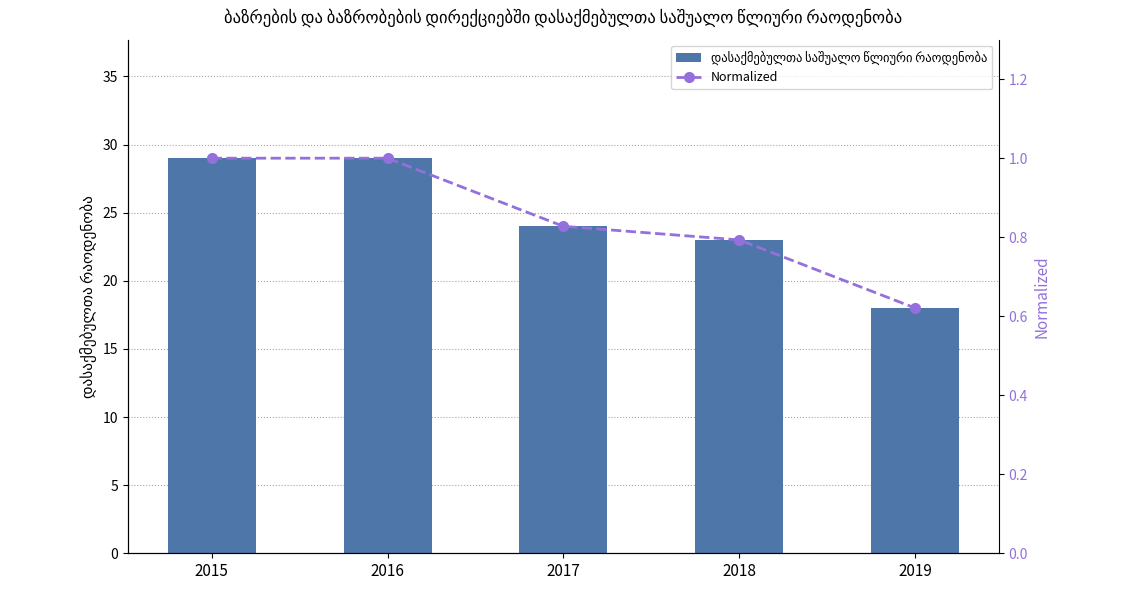

Reading left to right, transcribe all the data shown in this chart.

დასაქმებულთა საშუალო წლიური რაოდენობა: 29.0	29.0	24.0	23.0	18.0
Normalized: 1.0	1.0	0.8	0.8	0.6